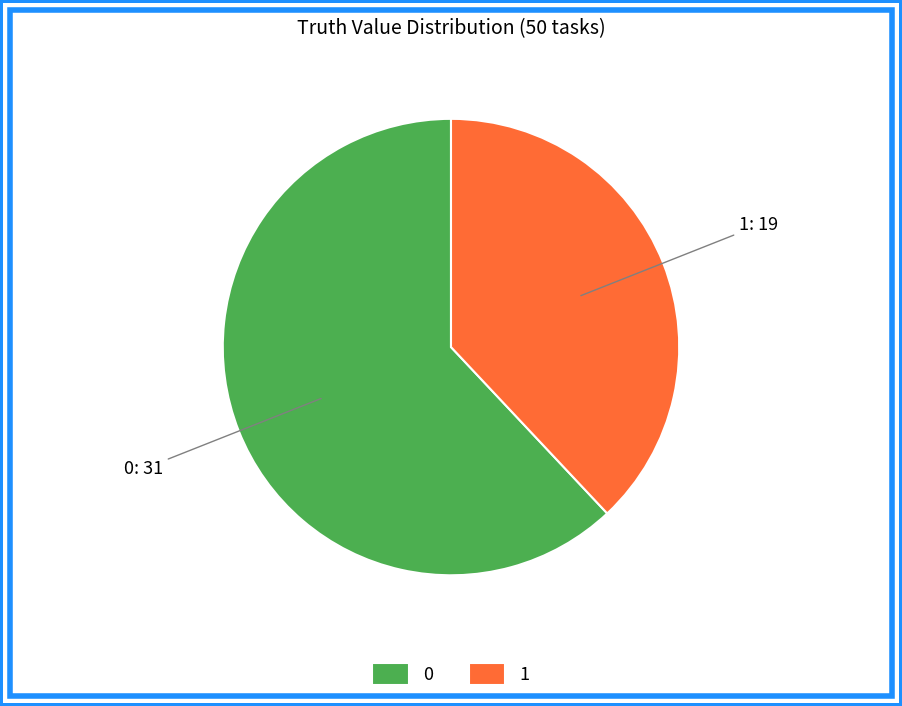

How many segments does this pie chart have?

2